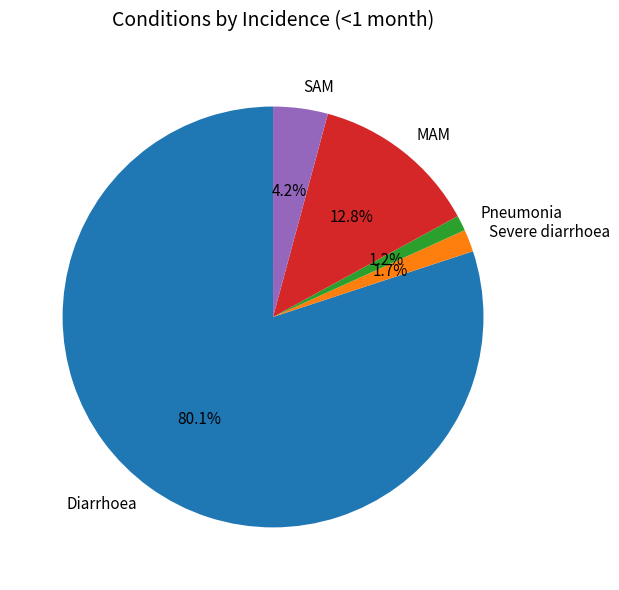

What portion of the pie excludes Pneumonia?

98.8%